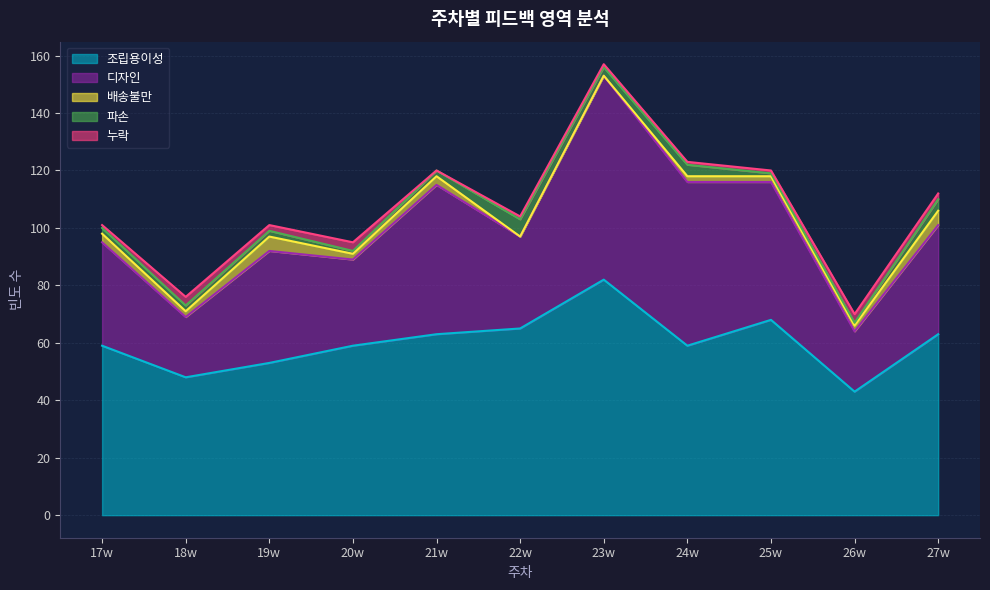

Is the value of 파손 at 27w greater than the value of 누락 at 22w?

Yes